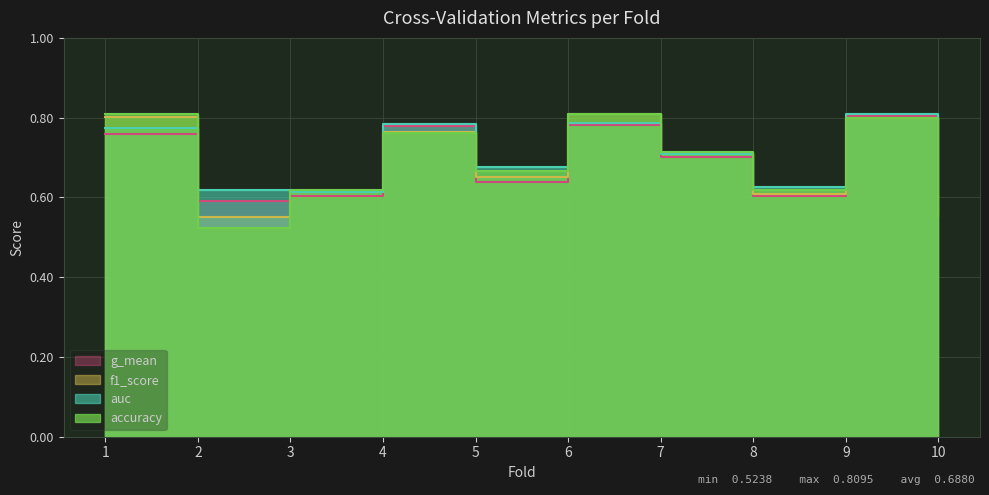

What is the difference between the f1_score values at 9 and 3?

0.2